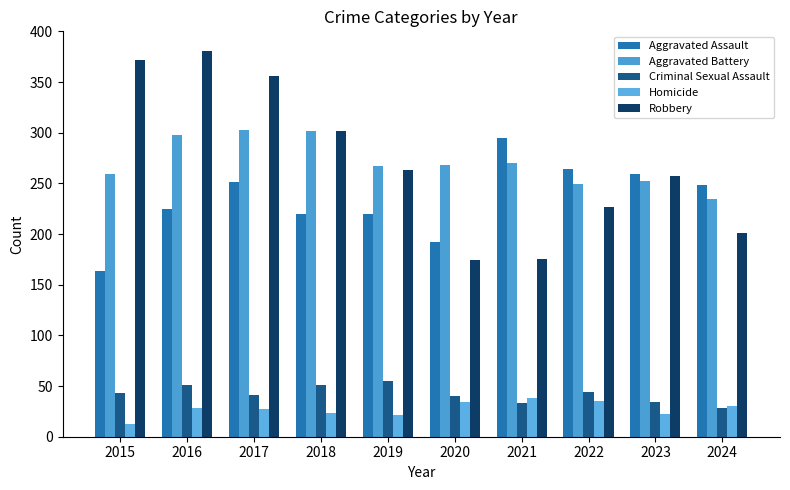

Between 2021 and 2023, which series saw the biggest shift?

Robbery